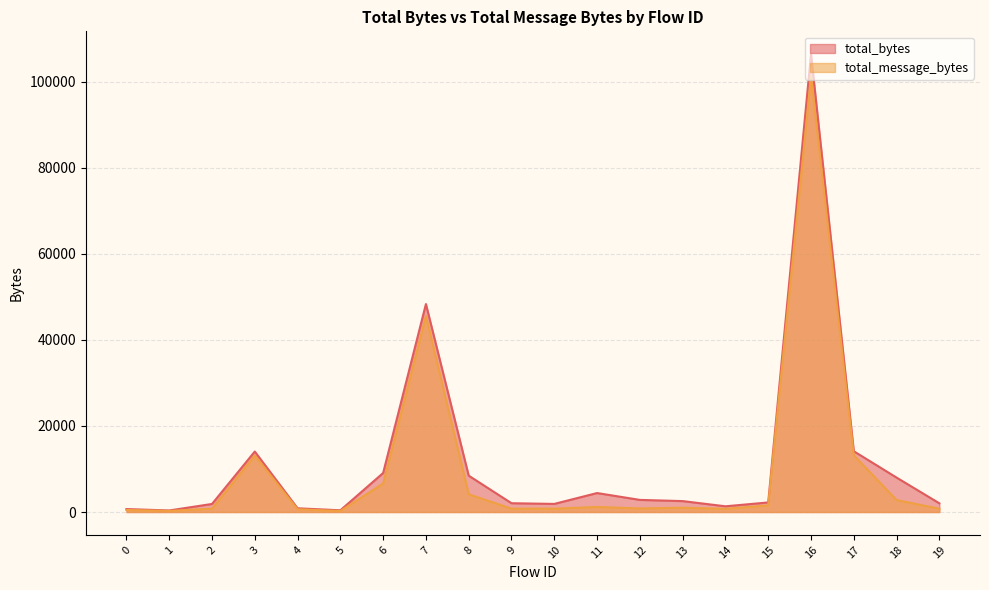

True or false: total_bytes and total_message_bytes cross at least once.

False